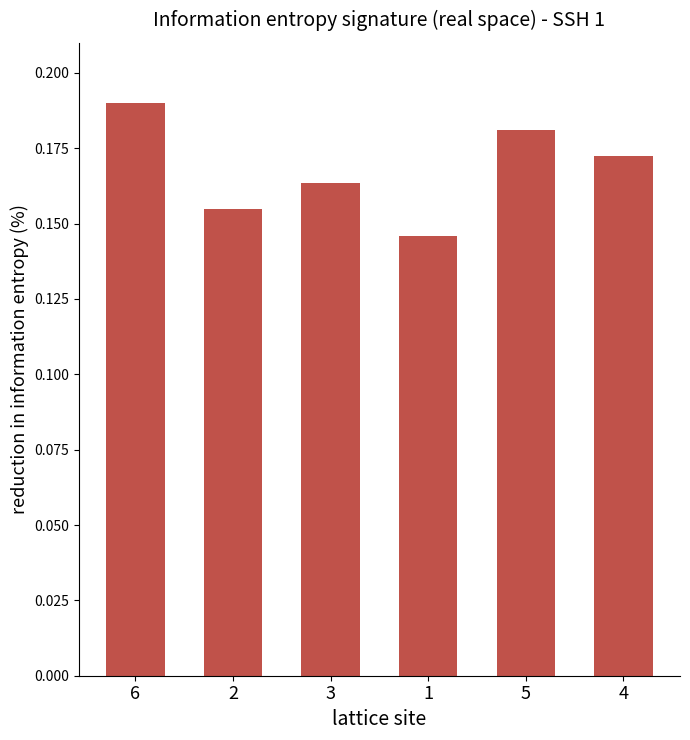

List the labels in order of value, largest first.

6, 5, 4, 3, 2, 1